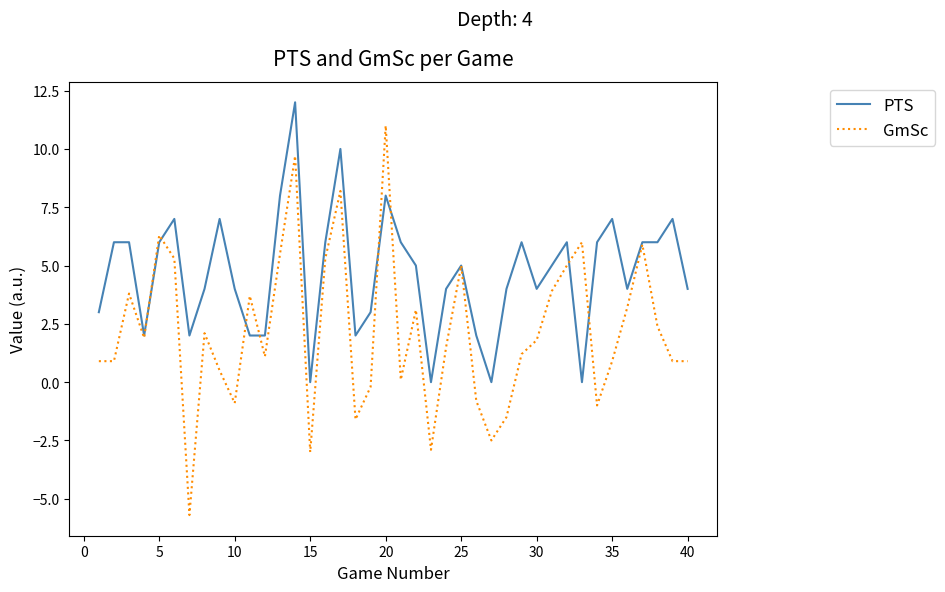

List the series in order of their peak value, lowest first.

GmSc, PTS